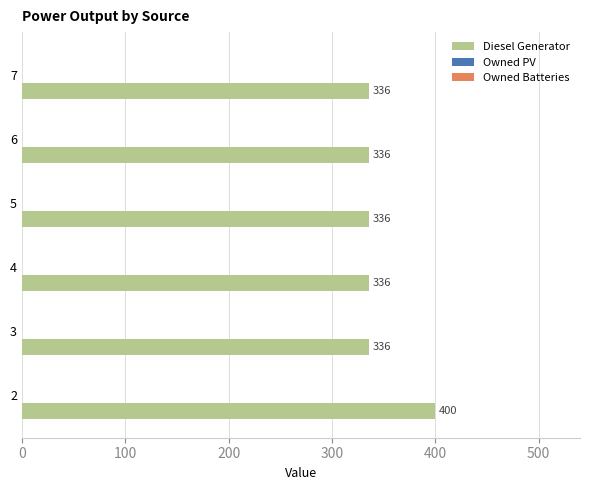

Approximately how many times larger is the value at 6 compared to 2?

0.8